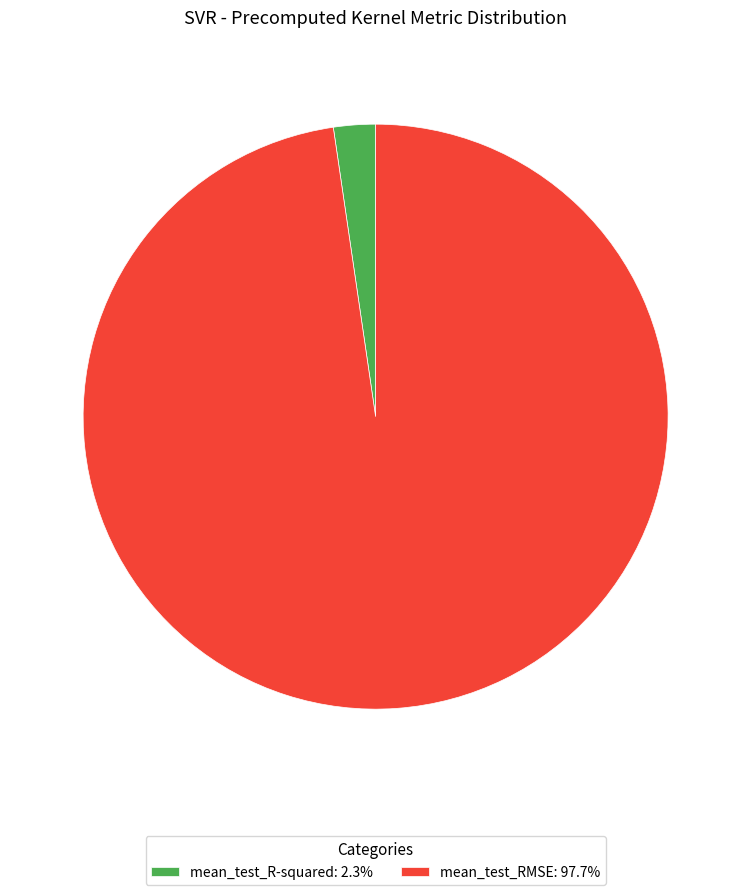

Which category has the biggest portion of the pie?

mean_test_RMSE